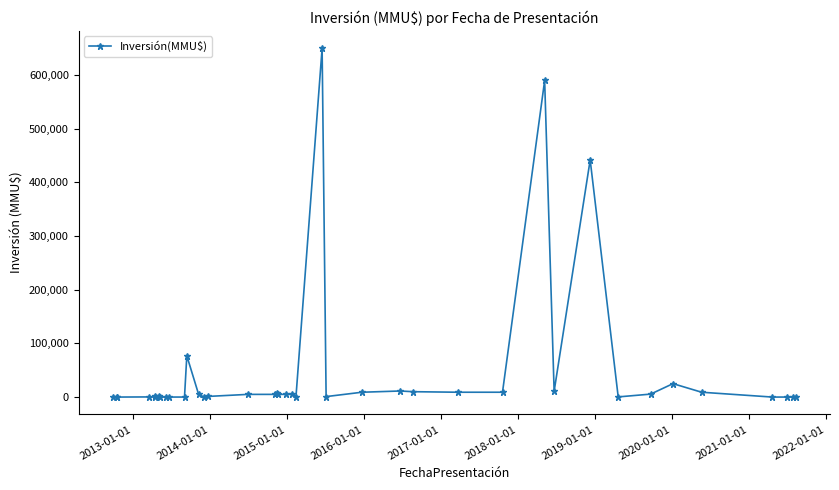

Does the chart have visible grid lines?

No